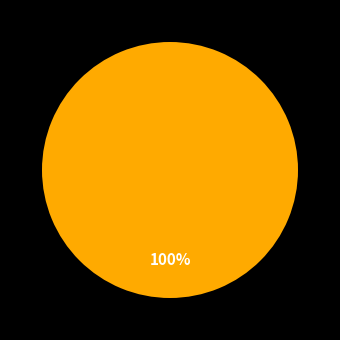

Which has a higher value, SMAPE or MSE?

MSE